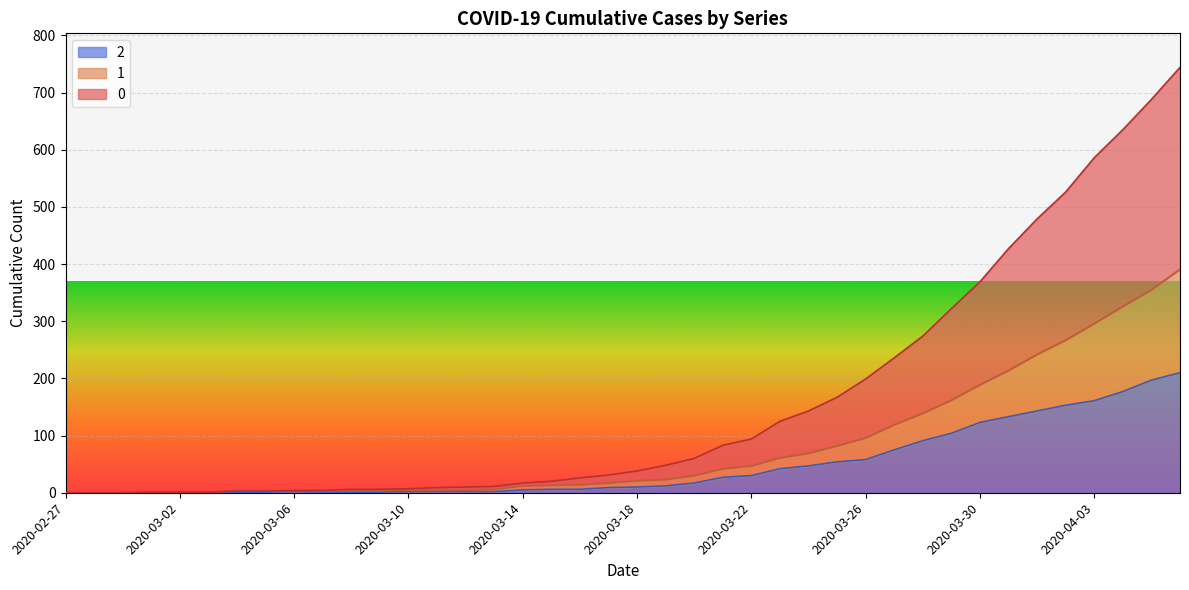

Reading left to right, extract all data points from this chart.

0: 0	0	0	1	1	1	3	3	4	4	6	6	7	9	10	11	17	20	26	31	38	48	60	83	94	125	143	167	199	236	274	322	369	427	479	526	586	635	688	744
1: 0	0	0	1	1	1	3	3	4	4	4	4	5	5	5	6	12	13	14	17	21	23	30	42	47	61	69	82	96	119	139	162	189	214	242	267	296	326	355	391
2: 0	0	0	1	1	1	1	1	2	1	1	1	2	2	2	2	5	6	6	9	10	12	17	27	30	42	47	54	58	75	91	104	123	133	143	153	161	177	197	210